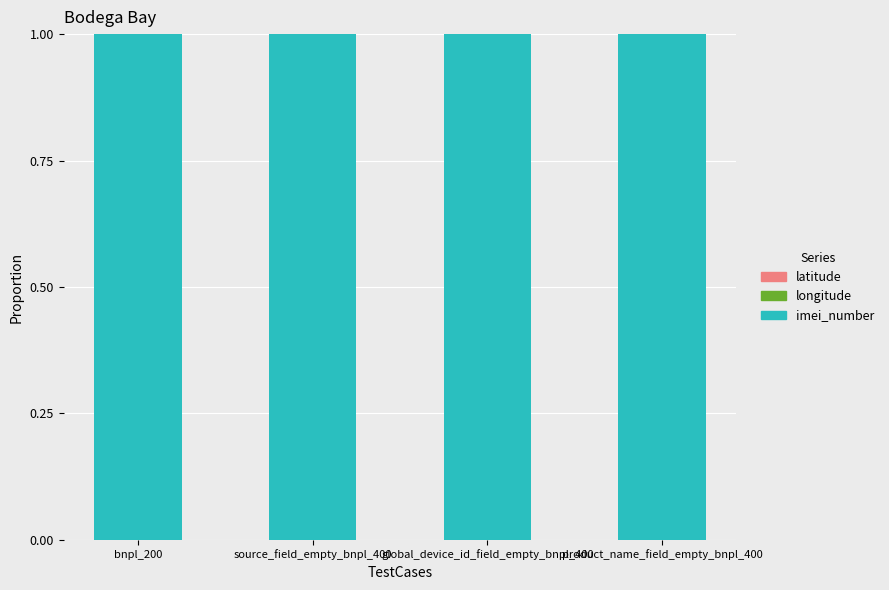

Reading left to right, transcribe all the data shown in this chart.

latitude: bnpl_200=0.0	source_field_empty_bnpl_400=0.0	global_device_id_field_empty_bnpl_400=0.0	product_name_field_empty_bnpl_400=0.0
longitude: bnpl_200=0.0	source_field_empty_bnpl_400=0.0	global_device_id_field_empty_bnpl_400=0.0	product_name_field_empty_bnpl_400=0.0
imei_number: bnpl_200=1.0	source_field_empty_bnpl_400=1.0	global_device_id_field_empty_bnpl_400=1.0	product_name_field_empty_bnpl_400=1.0